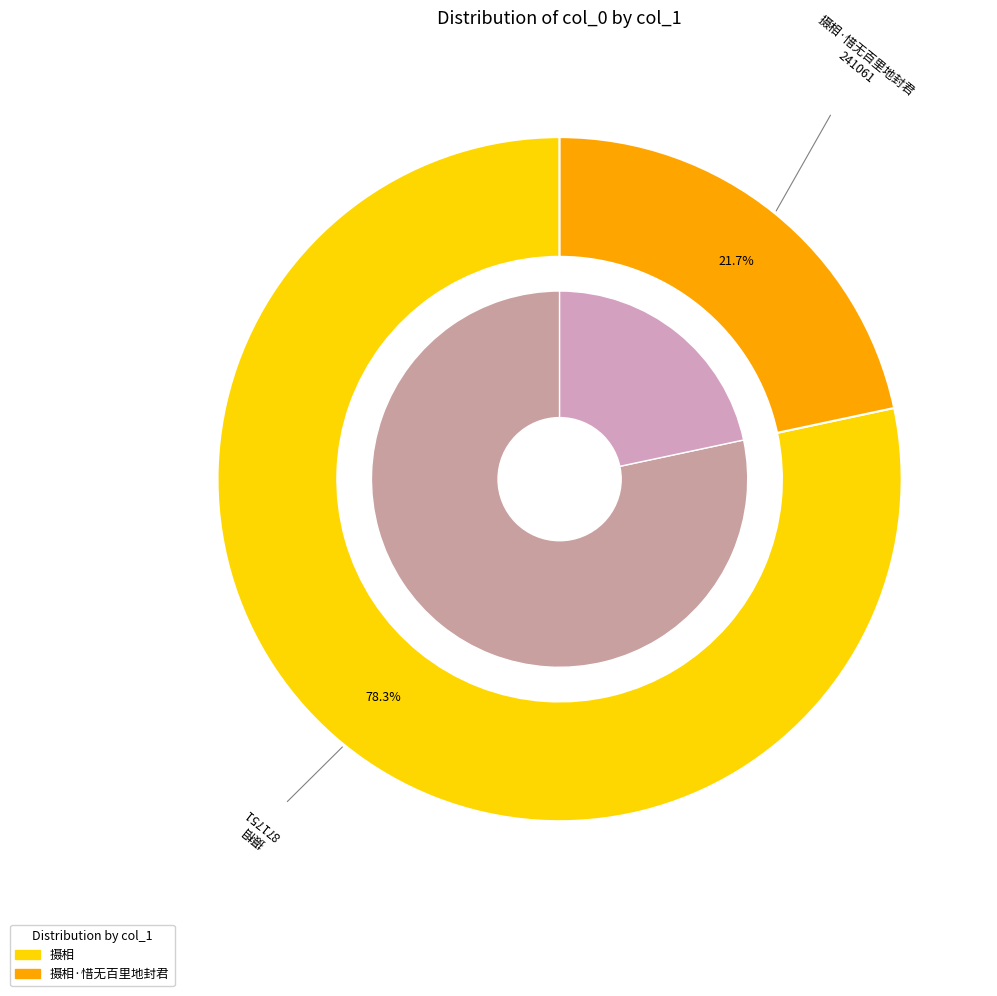

What is the ratio of the value at 摄相 to the value at 摄相·惜无百里地封君?

3.6